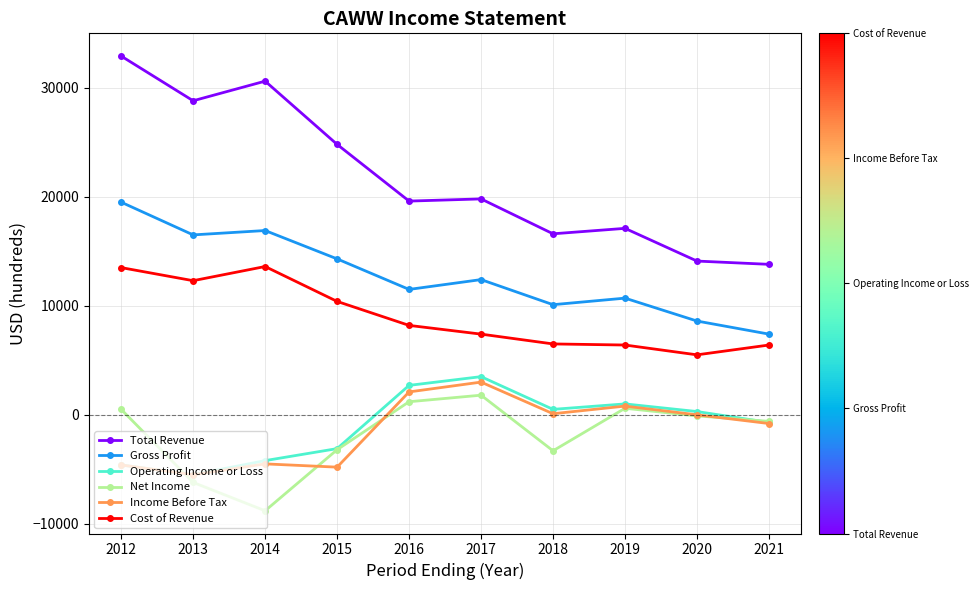

How many values in the Income Before Tax series are below 0?

5